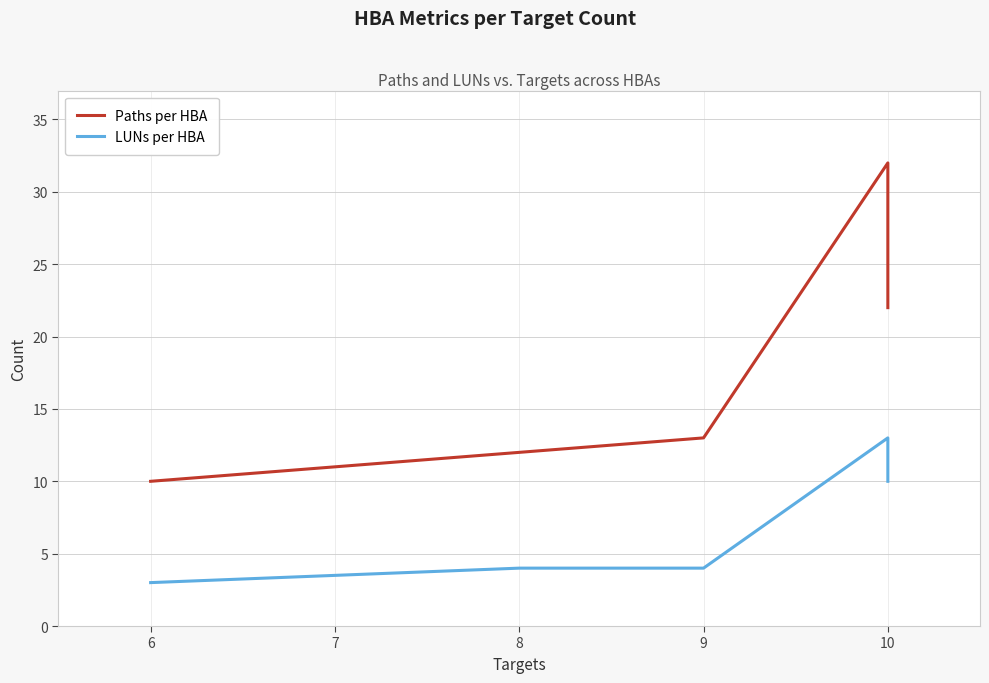

Rank the series by their maximum value, from highest to lowest.

Paths per HBA, LUNs per HBA